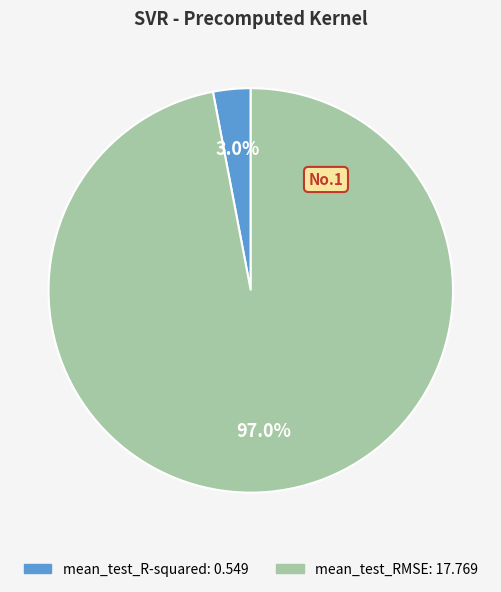

What percentage is the mean_test_RMSE slice, to the nearest percent?

97%